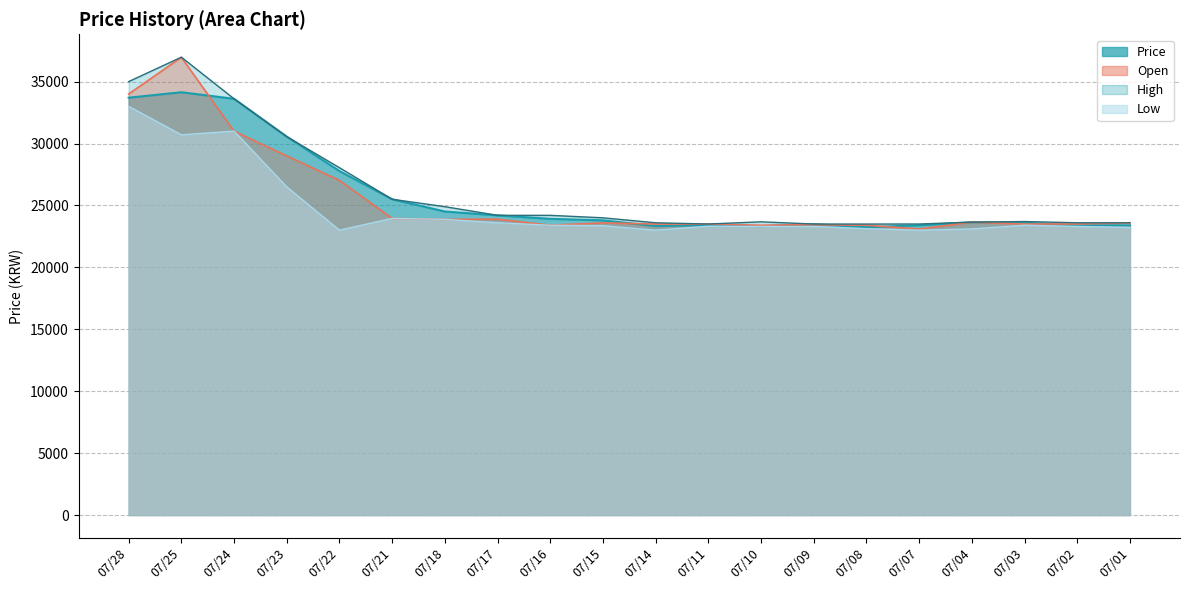

Reading left to right, list all the values displayed in this chart.

Price: 33700.0	34139.6	33610.4	30554.9	27777.2	25498.0	24510.0	24199.1	23918.0	23796.2	23335.5	23415.5	23325.1	23488.5	23238.6	23399.2	23647.0	23600.0	23402.5	23390.0
Open: 34000.0	36961.5	31000.0	28999.0	27021.6	23953.0	23876.0	23888.8	23401.0	23590.0	23500.0	23500.0	23399.0	23450.0	23399.2	23102.0	23650.0	23500.0	23500.0	23599.9
High: 34999.0	36971.5	33610.4	30554.9	28047.0	25498.0	24900.0	24200.0	24200.0	24000.0	23598.0	23500.0	23677.0	23498.0	23495.0	23500.0	23650.0	23700.0	23600.0	23599.9
Low: 33000.0	30702.0	31000.0	26500.0	23001.0	23953.0	23876.0	23600.0	23401.0	23362.0	22999.0	23325.0	23301.0	23299.0	23125.0	23000.0	23100.0	23402.5	23305.0	23225.0